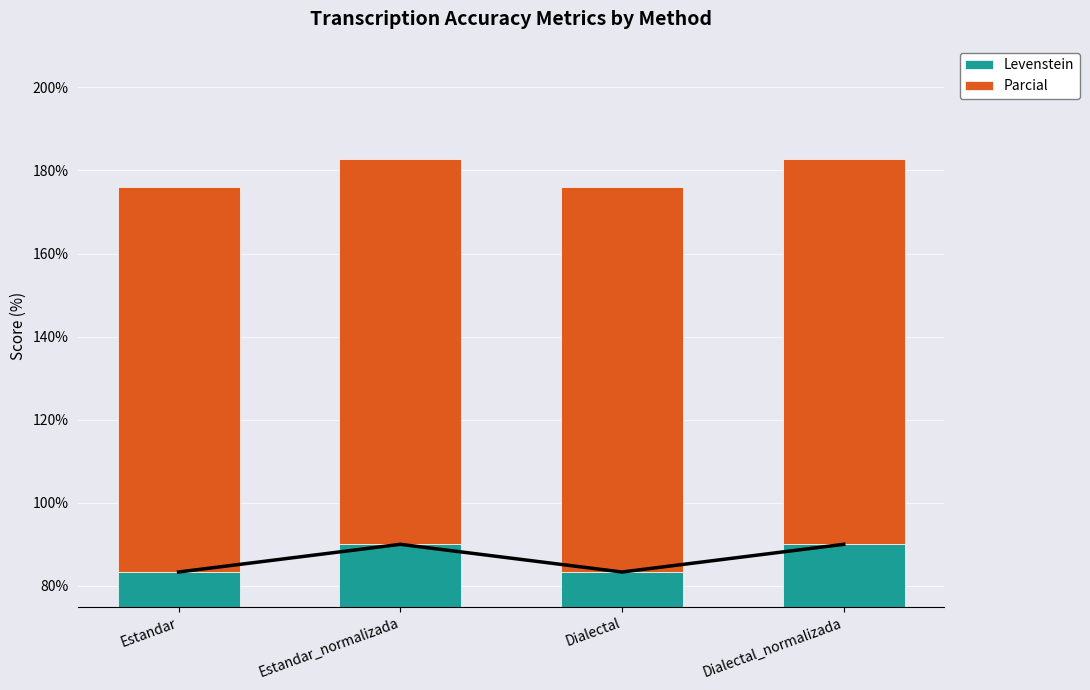

Rank the series at Dialectal_normalizada from lowest to highest value.

Levenstein Line, Levenstein, Parcial